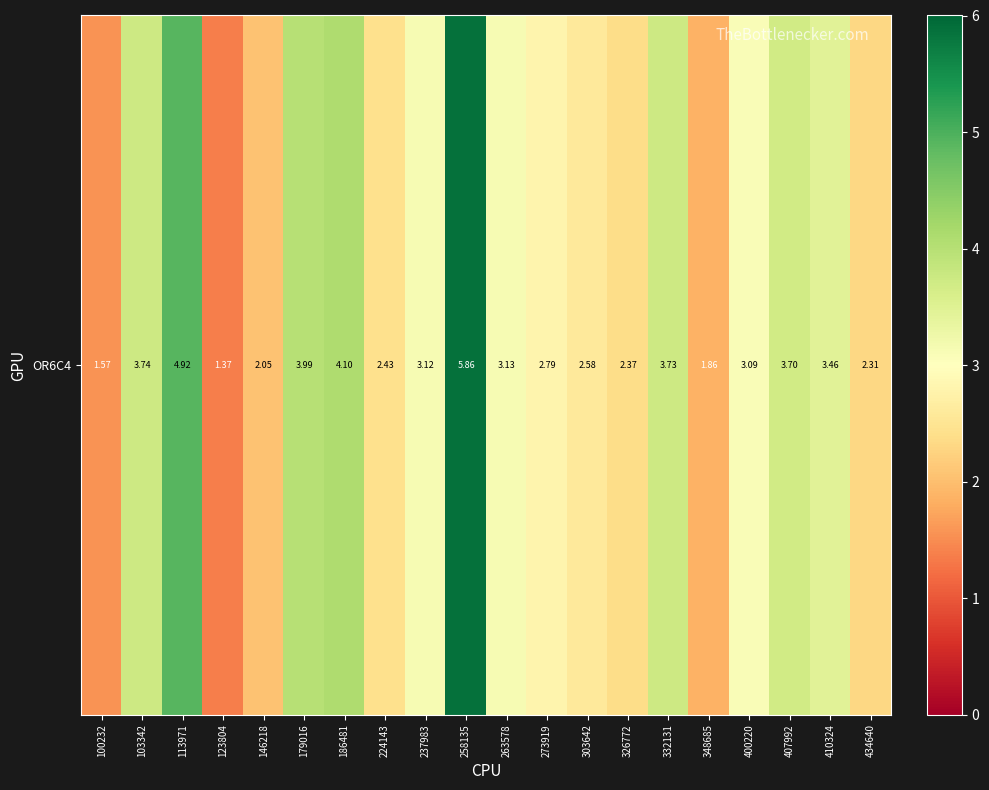

What is the ratio of the value at 237983 to the value at 146218?

1.5